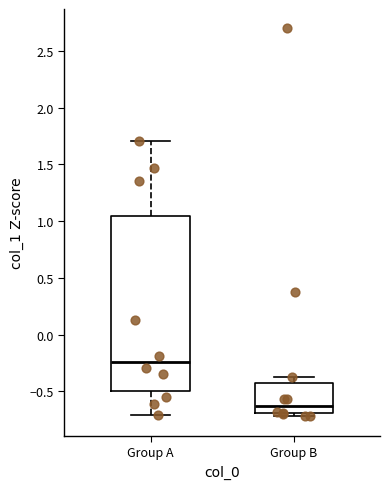

Which box has the lowest median line?

Group B